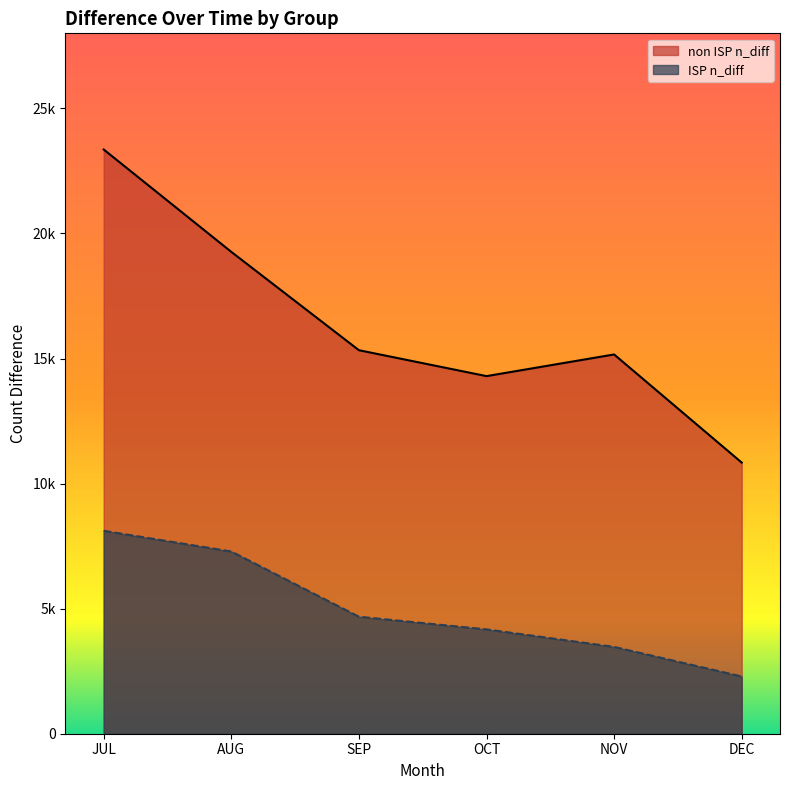

How many lines are shown in the chart?

2